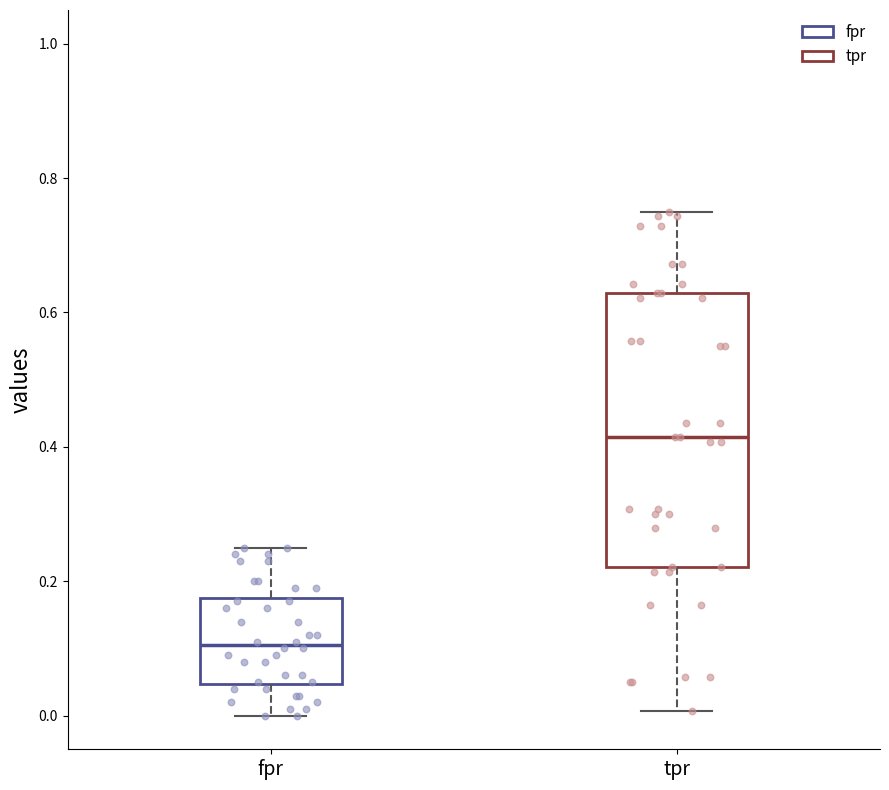

Which box has the lowest median line?

fpr